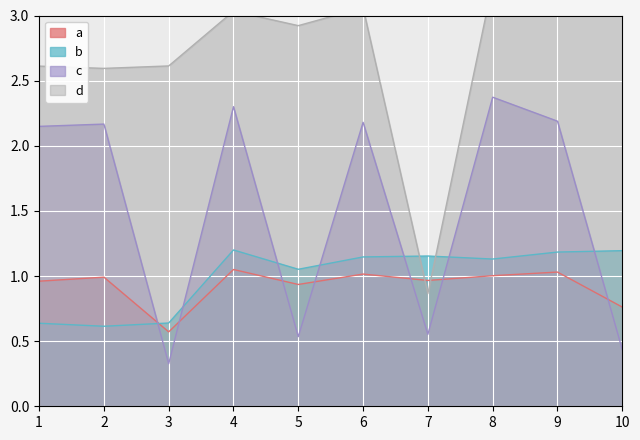

Which label corresponds to the smallest value in the chart?

3